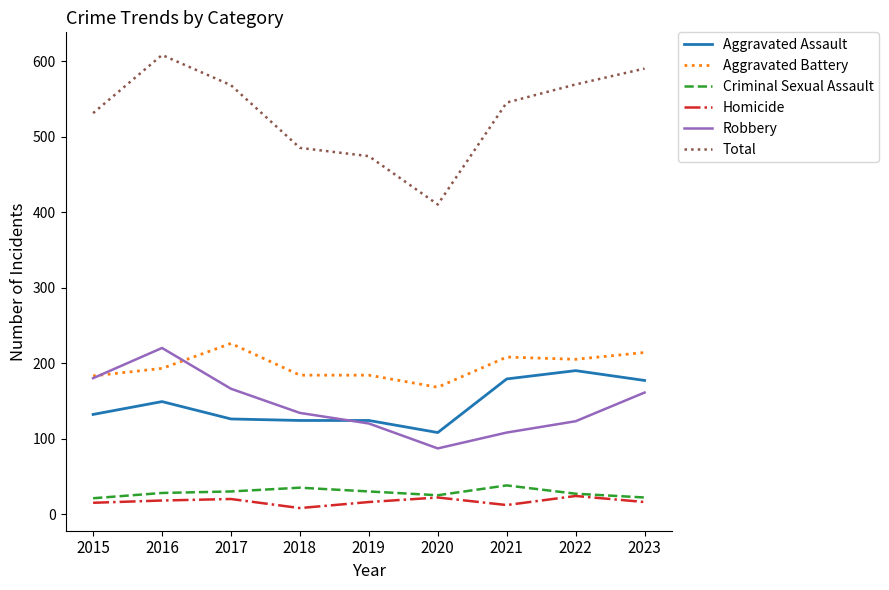

Which series changed the most between 2015 and 2019?

Robbery